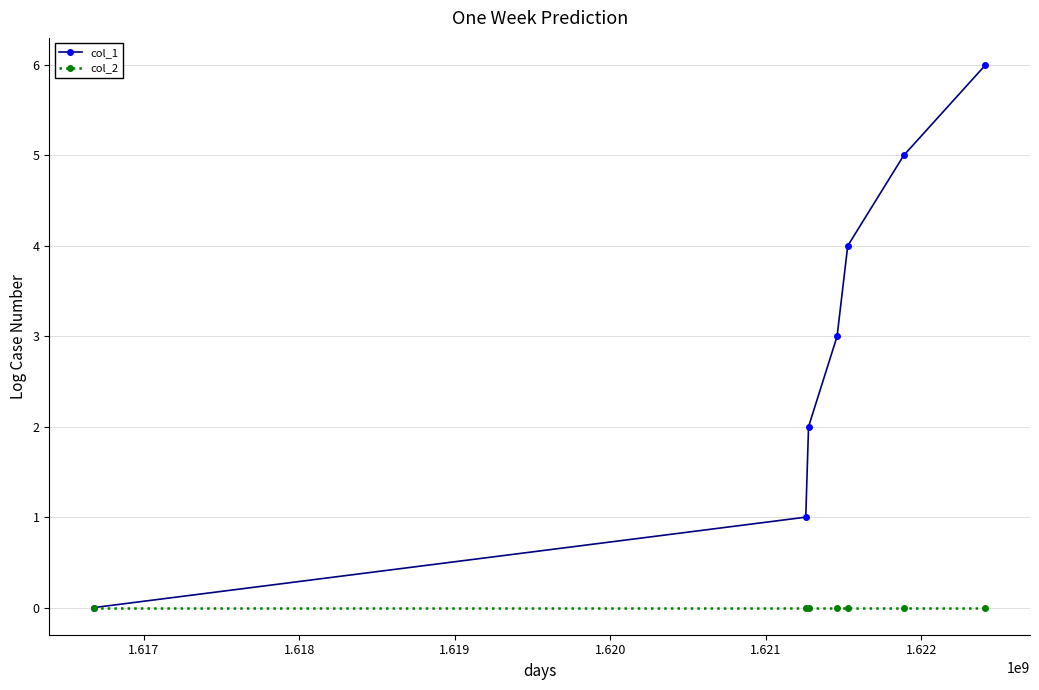

Which series has the largest total across all categories?

col_1